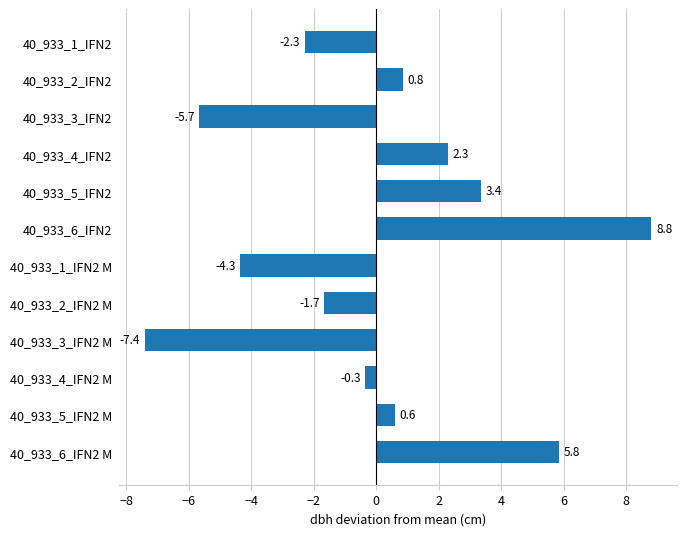

True or false: the data shows 3.2 at 40_933_4_IFN2.

False